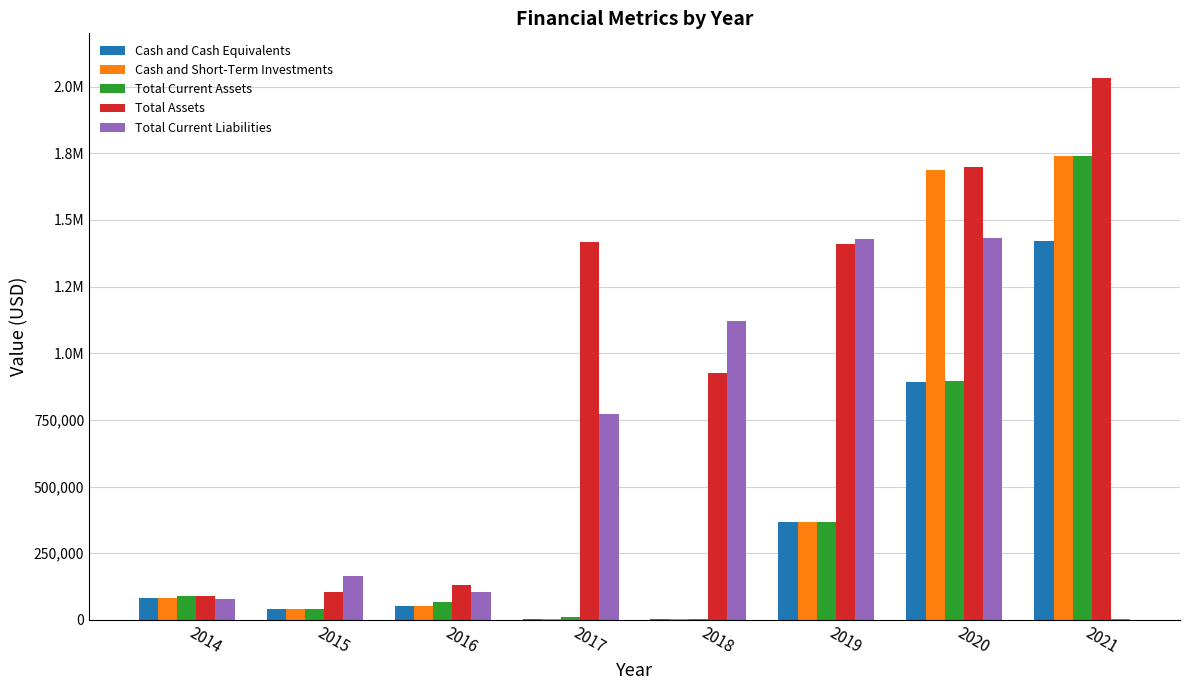

What are all the series names shown in the legend?

Cash and Cash Equivalents, Cash and Short-Term Investments, Total Current Assets, Total Assets, Total Current Liabilities